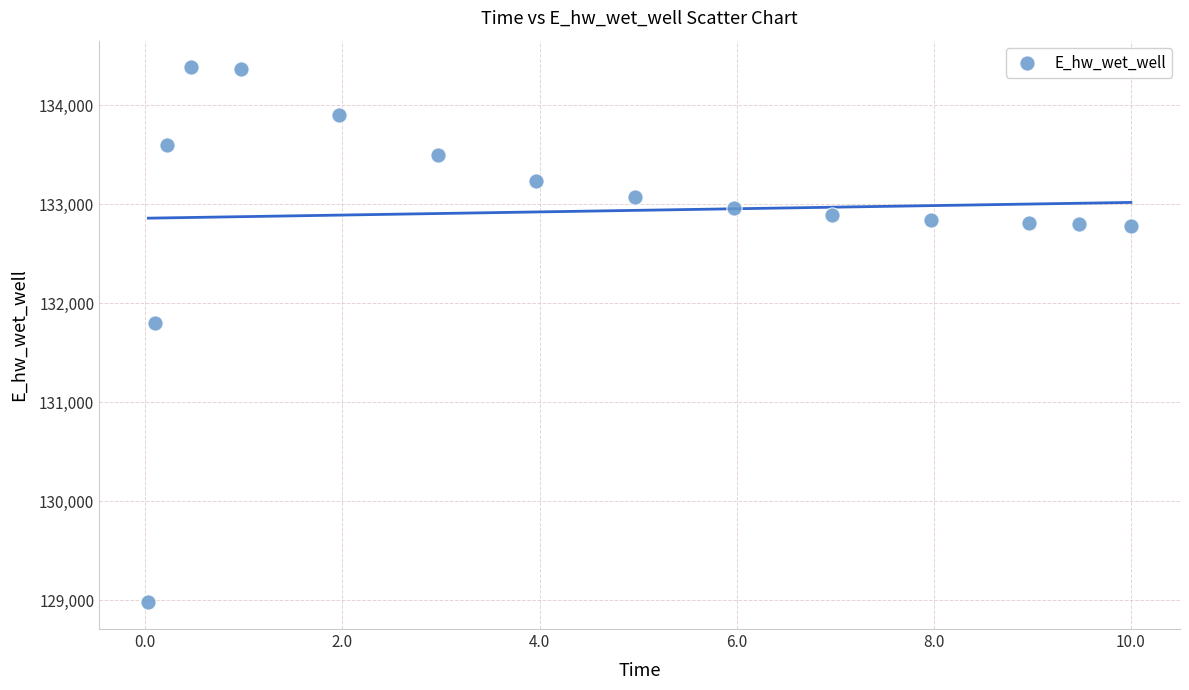

What Y value in the scatter plot is closest to 131682?

131799.2